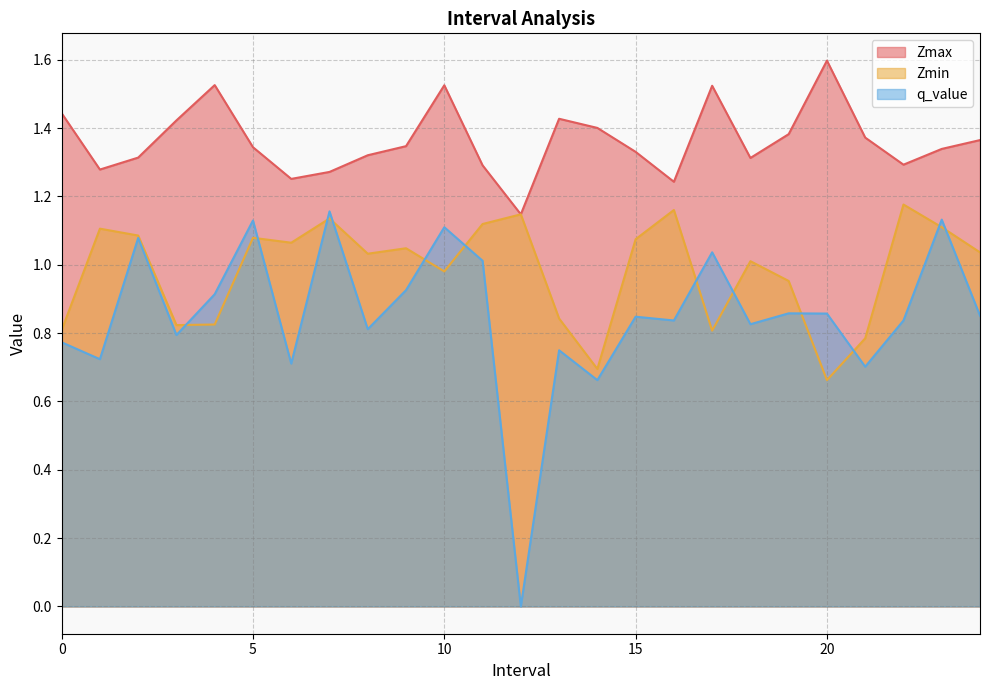

True or false: Zmin has more than 0 points higher than both neighbors.

True